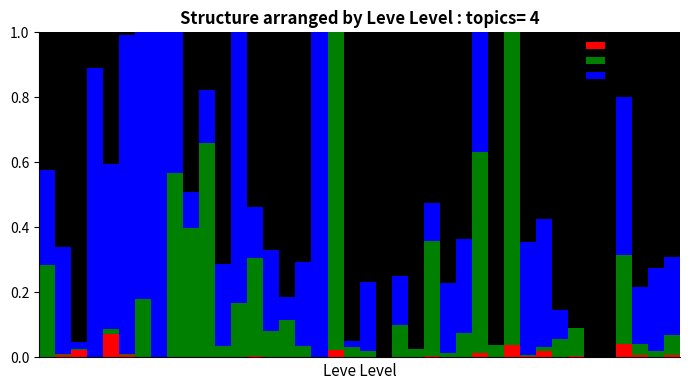

What are all the series names shown in the legend?

Leve EXP, Leve Gil, LevePriceNQ, LevePriceHQ